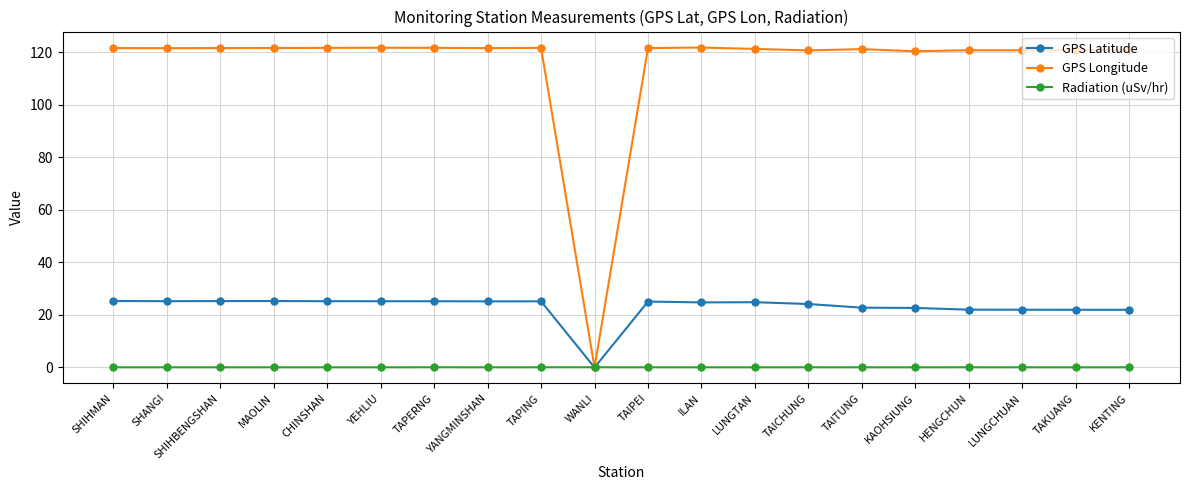

Is the value of GPS Latitude at KAOHSIUNG greater than the value of Radiation (uSv/hr) at WANLI?

Yes